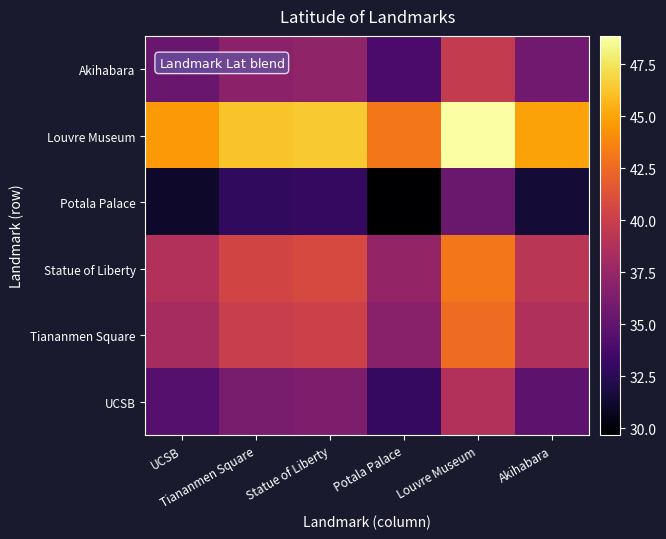

Which has a higher value, Tiananmen Square or Potala Palace?

Tiananmen Square